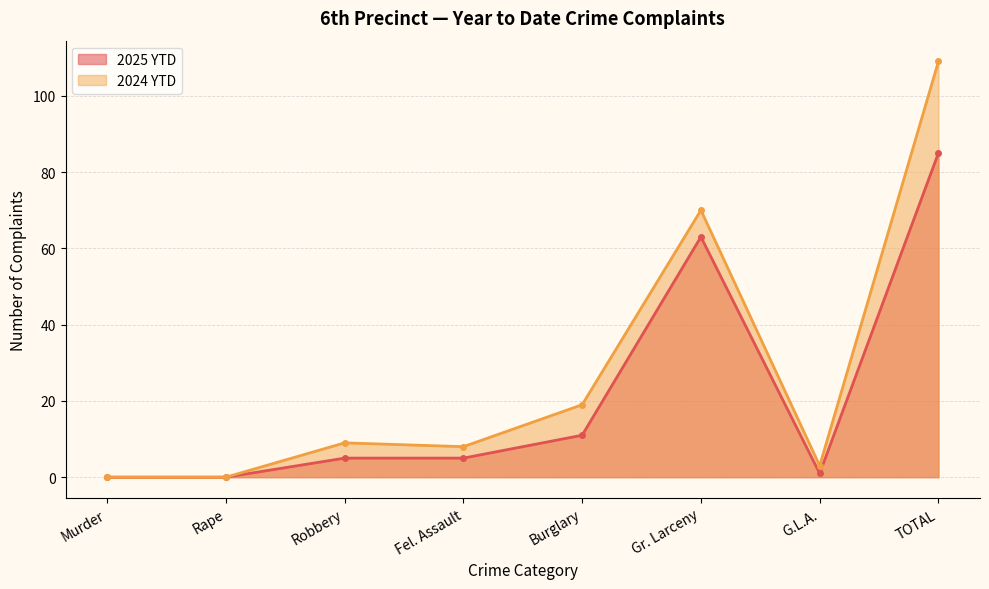

How many lines are shown in the chart?

2